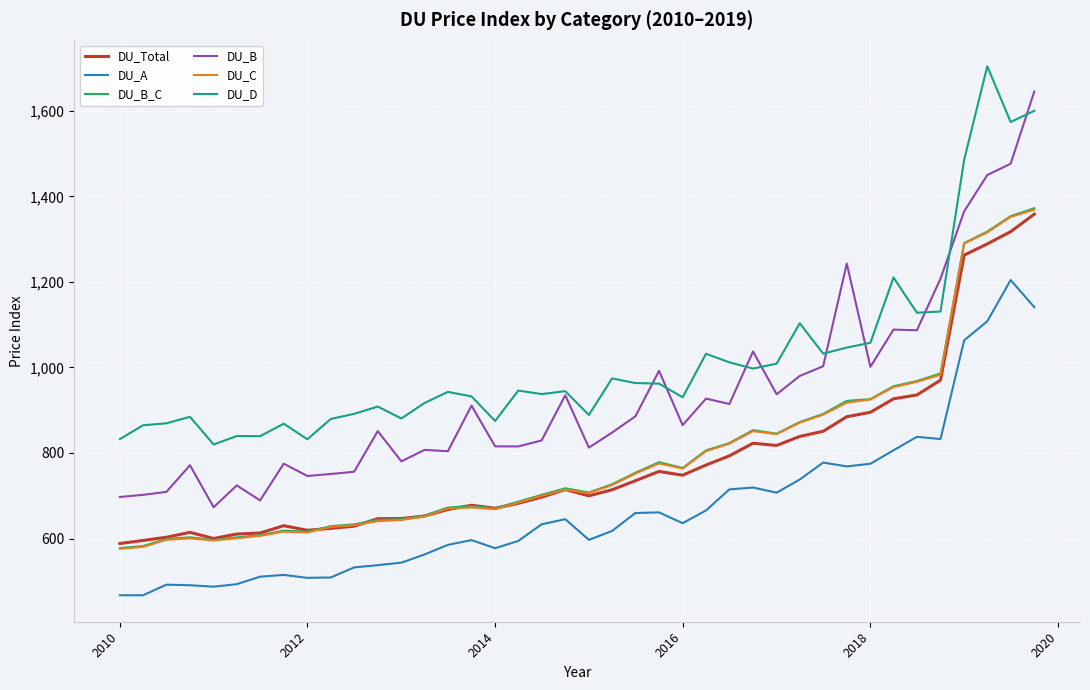

True or false: DU_D and DU_B_C intersect in this chart.

False